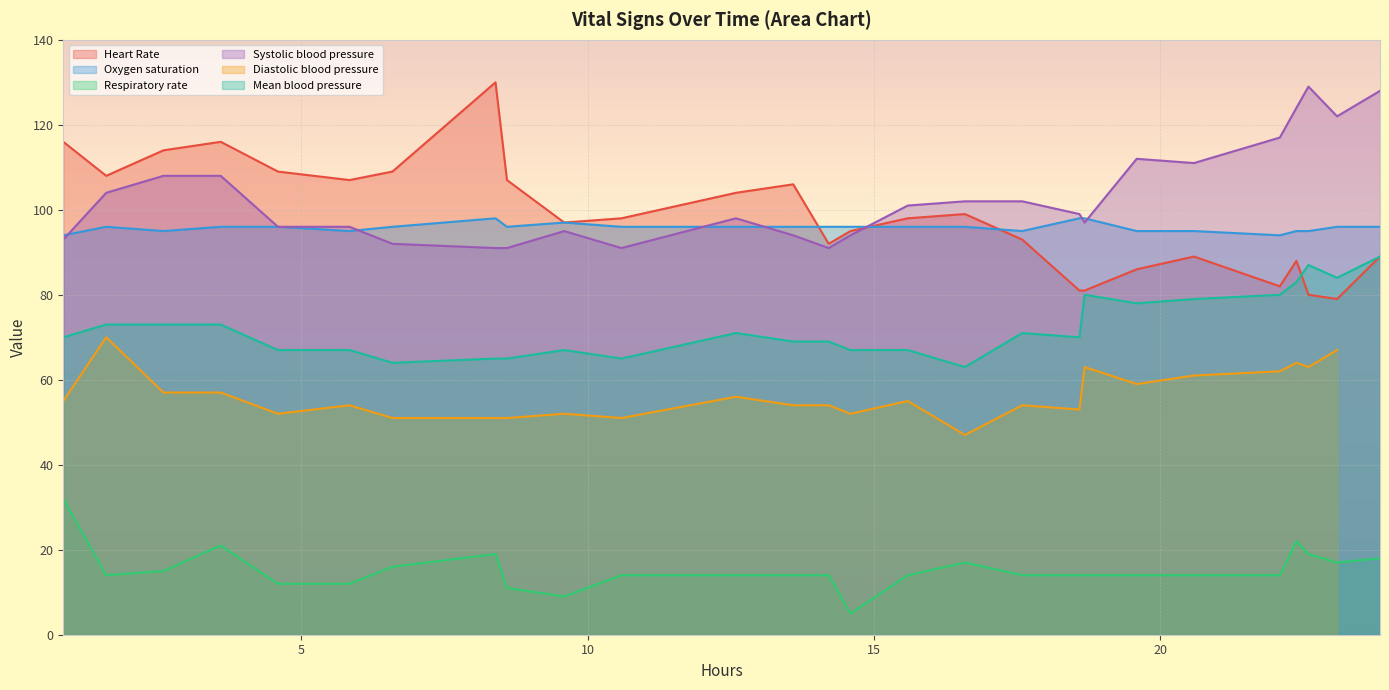

True or false: Oxygen saturation and Respiratory rate cross at least once.

False